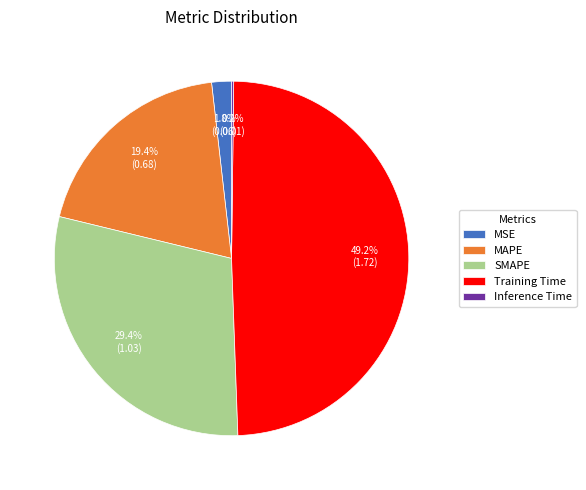

Is it true that Training Time is 60% of the pie?

False